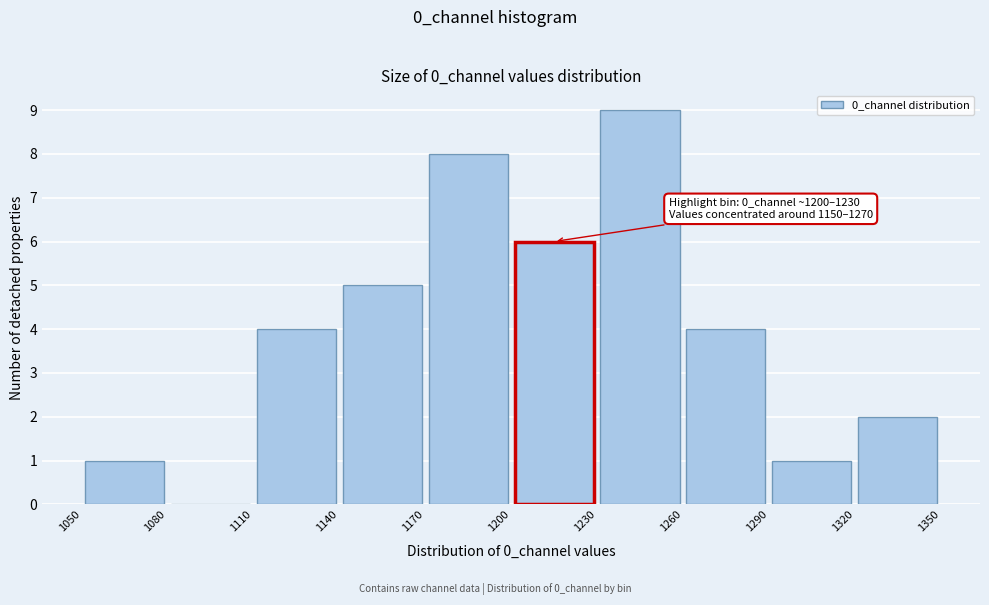

Over which range of the x-axis is the bar tallest?

1230 to 1260